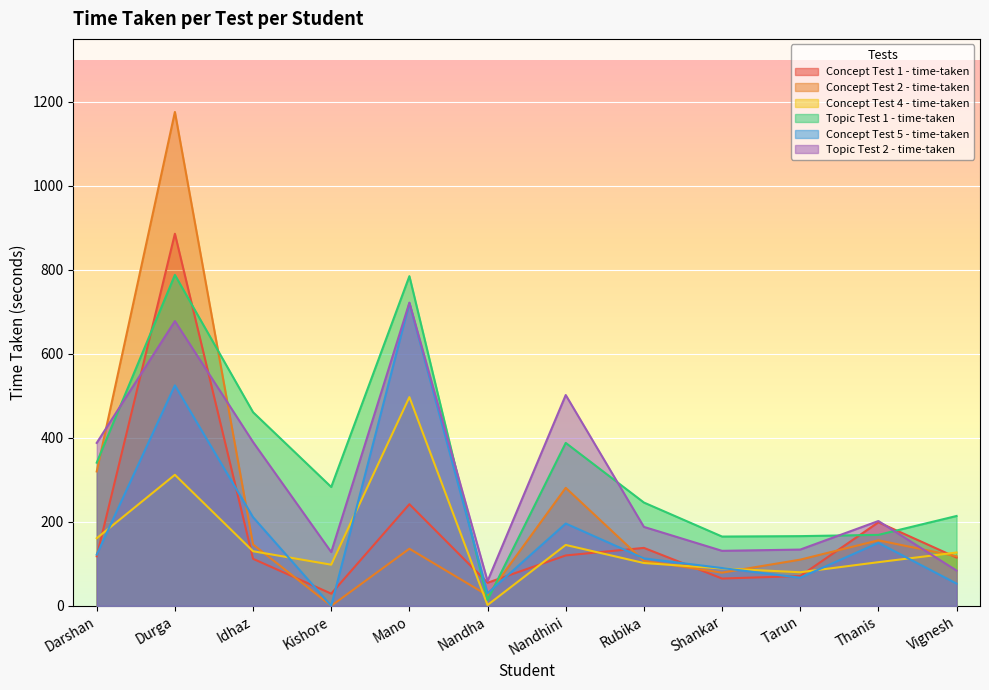

Reading left to right, list all the values displayed in this chart.

Concept Test 1 - time-taken: Darshan=118	Durga=886	Idhaz=112	Kishore=29	Mano=242	Nandha=55	Nandhini=120	Rubika=138	Shankar=65	Tarun=71	Thanis=199	Vignesh=115
Concept Test 2 - time-taken: Darshan=320	Durga=1176	Idhaz=146	Kishore=0	Mano=136	Nandha=25	Nandhini=281	Rubika=107	Shankar=79	Tarun=110	Thanis=156	Vignesh=118
Concept Test 4 - time-taken: Darshan=161	Durga=312	Idhaz=130	Kishore=98	Mano=497	Nandha=2	Nandhini=145	Rubika=102	Shankar=89	Tarun=80	Thanis=104	Vignesh=127
Topic Test 1 - time-taken: Darshan=341	Durga=788	Idhaz=461	Kishore=283	Mano=785	Nandha=14	Nandhini=388	Rubika=246	Shankar=165	Tarun=166	Thanis=169	Vignesh=214
Concept Test 5 - time-taken: Darshan=122	Durga=525	Idhaz=211	Kishore=0	Mano=721	Nandha=30	Nandhini=196	Rubika=113	Shankar=90	Tarun=67	Thanis=150	Vignesh=53
Topic Test 2 - time-taken: Darshan=388	Durga=678	Idhaz=390	Kishore=128	Mano=722	Nandha=59	Nandhini=502	Rubika=188	Shankar=131	Tarun=134	Thanis=202	Vignesh=84